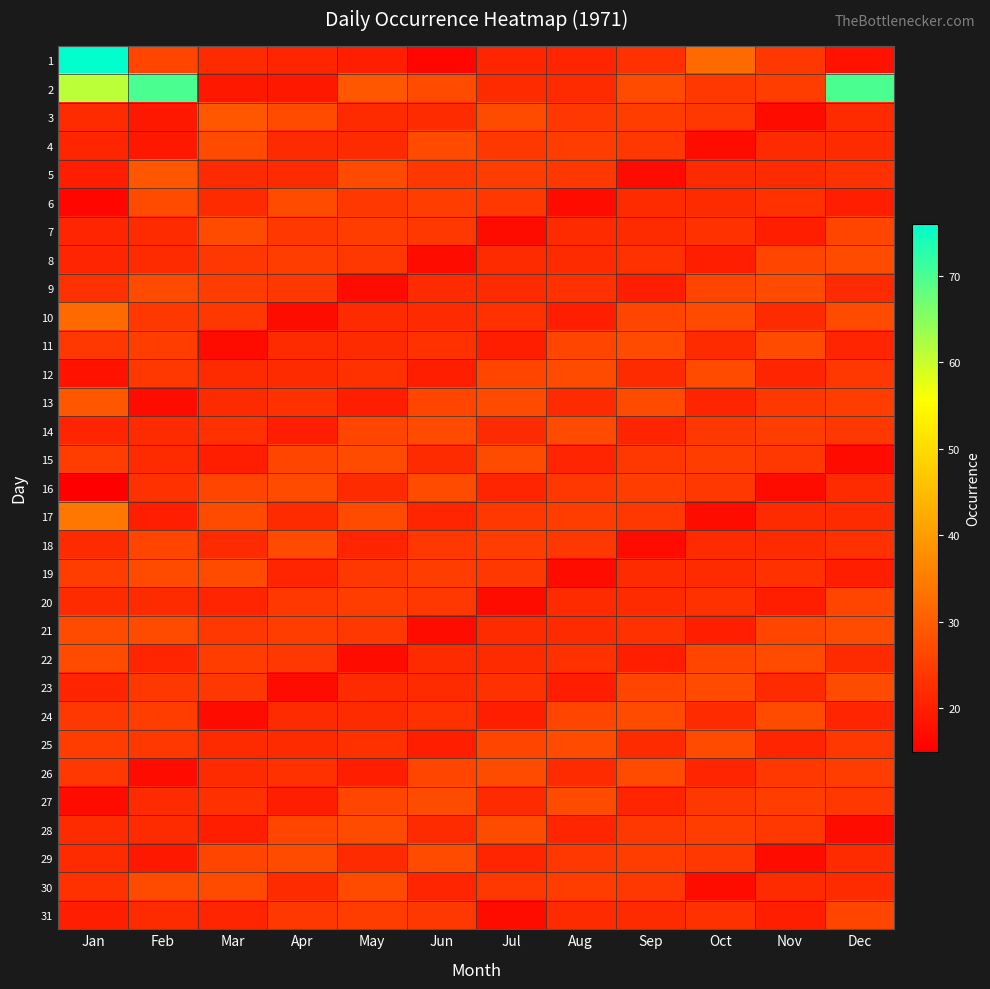

Is it true that 10 equals 11 at May?

False